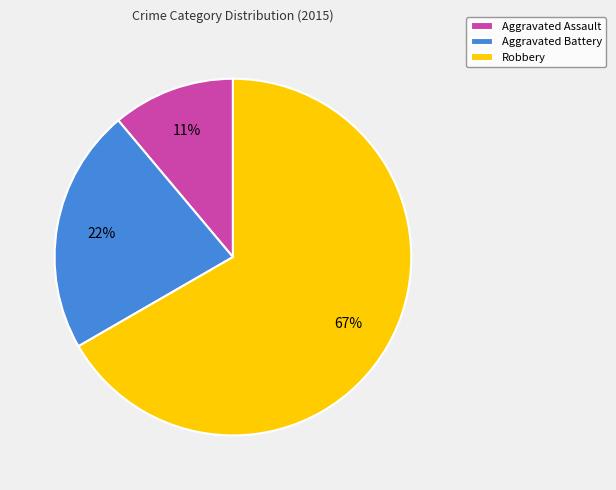

What is the smallest slice in the pie chart?

Aggravated Assault